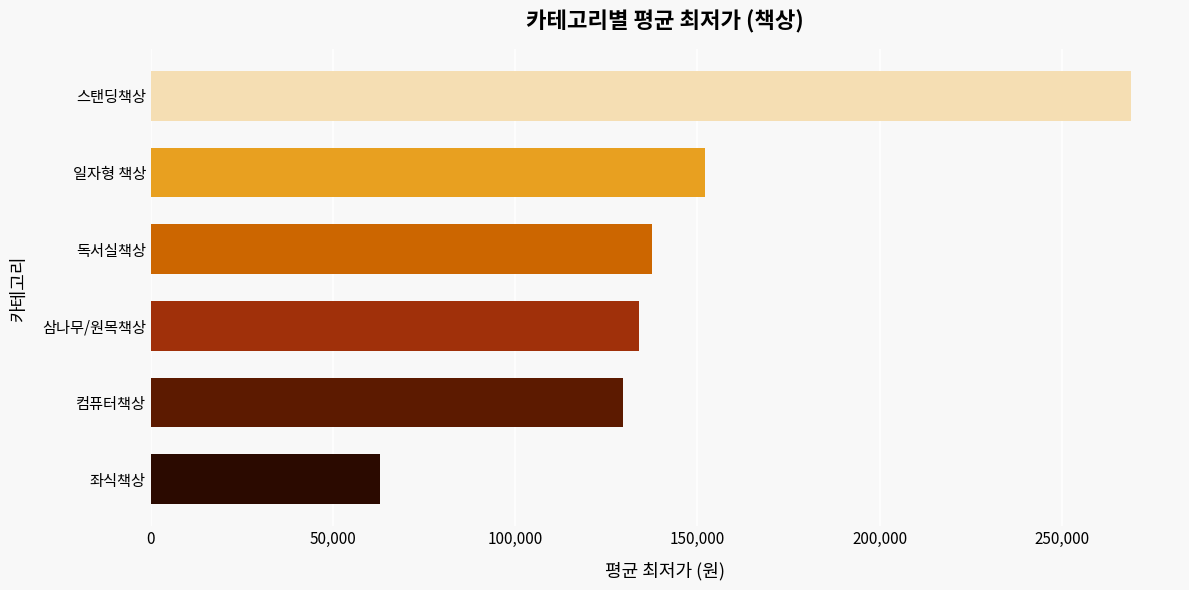

What is the maximum value shown in the chart?

268990